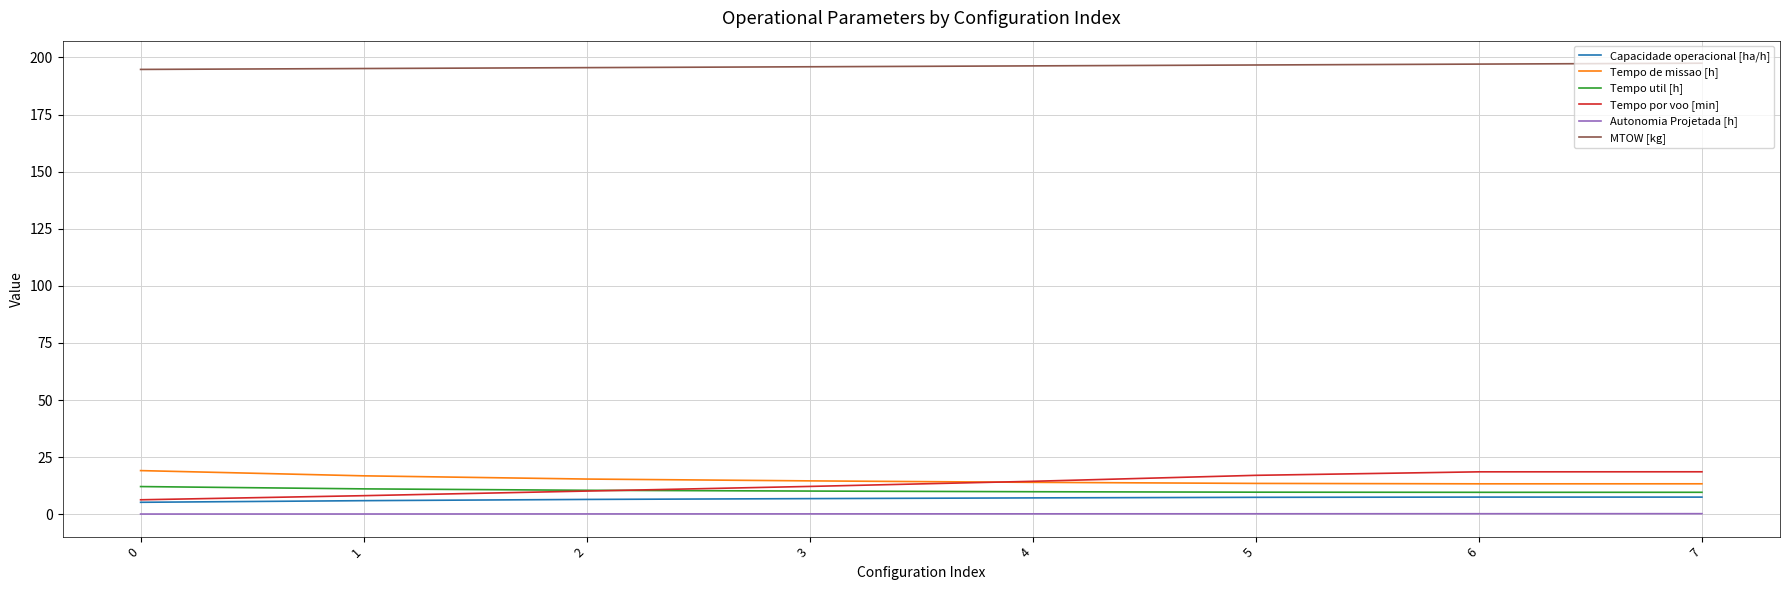

What is the minimum value shown in the chart?

0.1